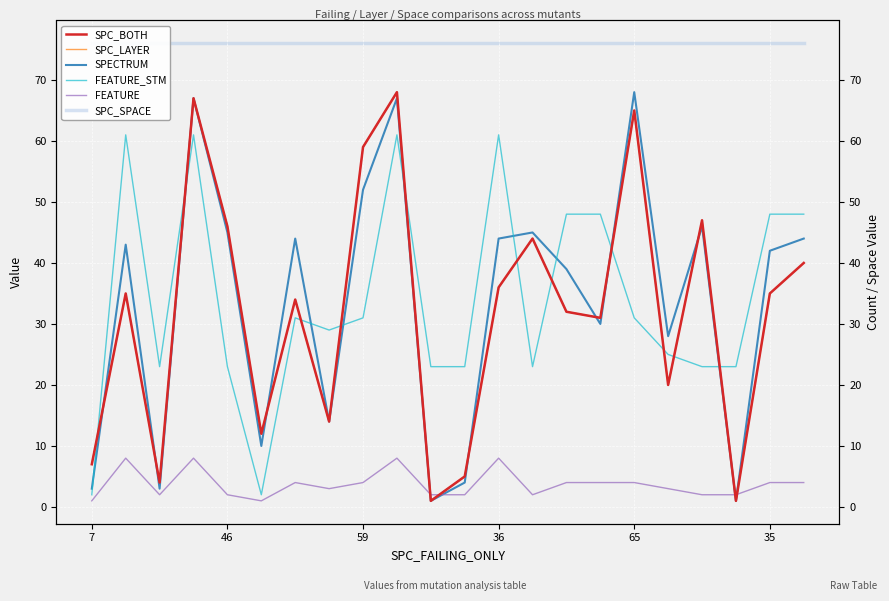

What is the difference between the second highest and second lowest values in the SPC_LAYER series?

66